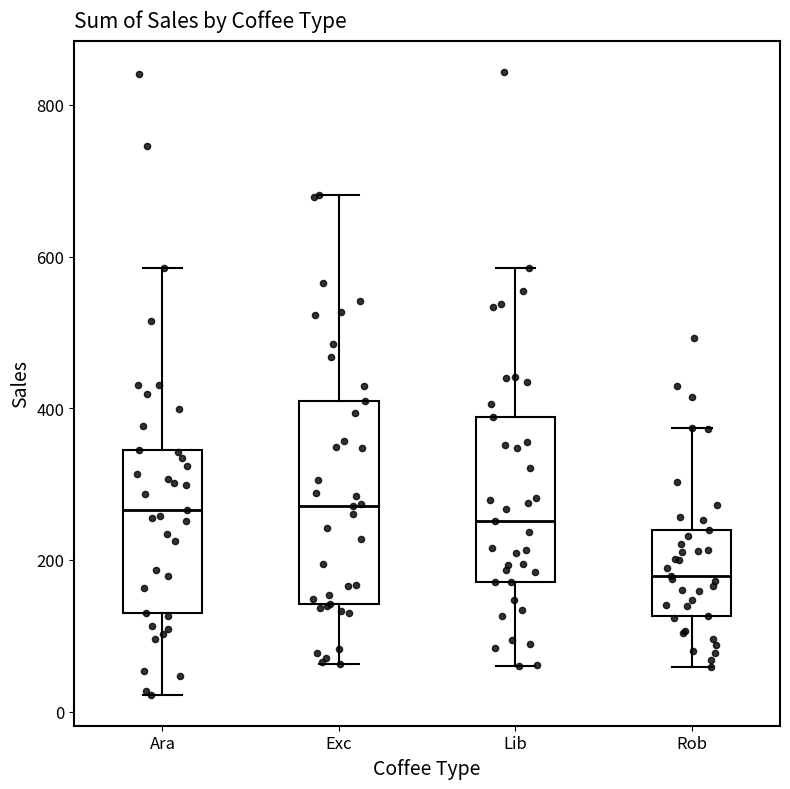

Where does the median line of the box for Rob sit on the y-axis? The values are not printed on the chart, so give them approximately, as read against the axis.

180